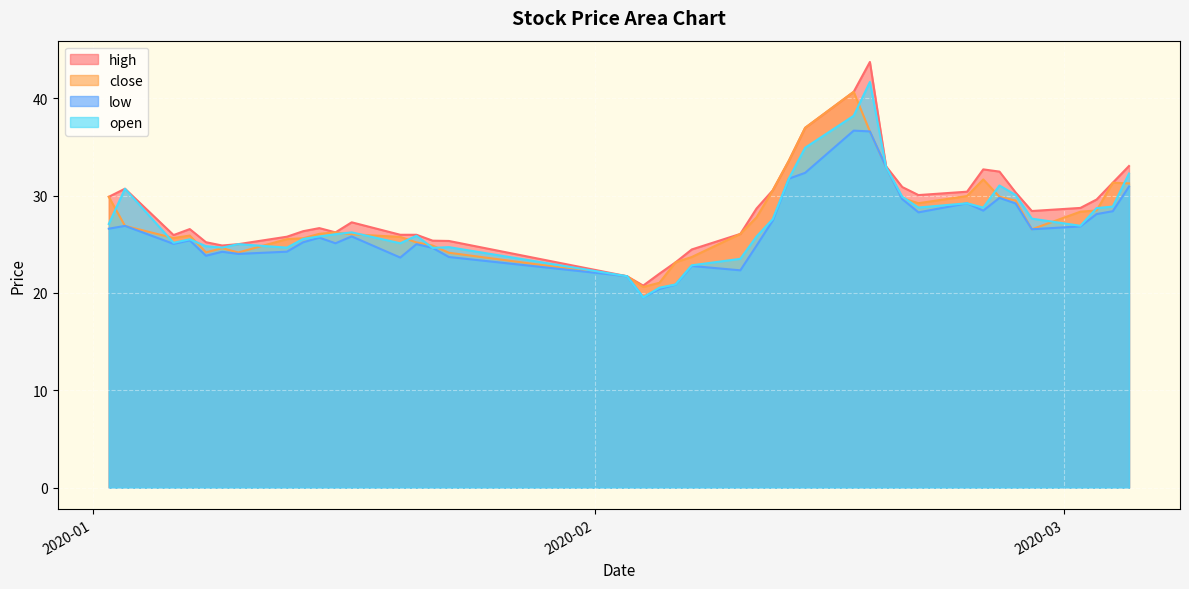

Does the chart display data point markers on the line(s)?

No